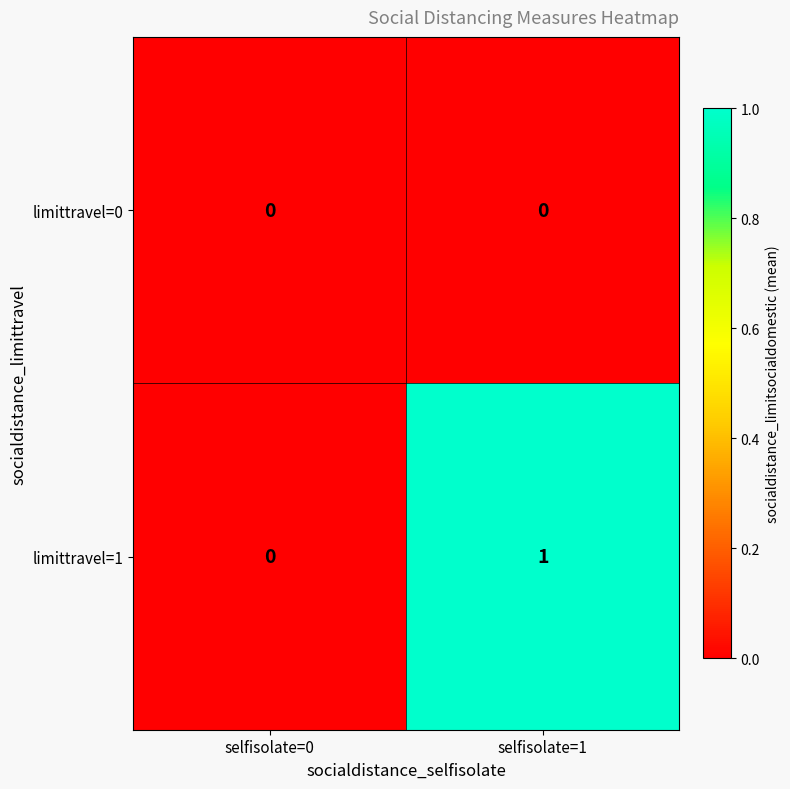

Which category has the highest value in the limittravel=1 series?

selfisolate=1